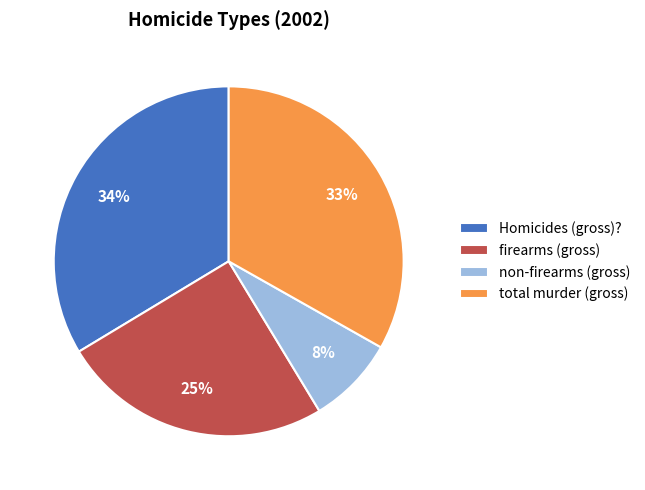

Which category has the smallest portion of the pie?

non-firearms (gross)